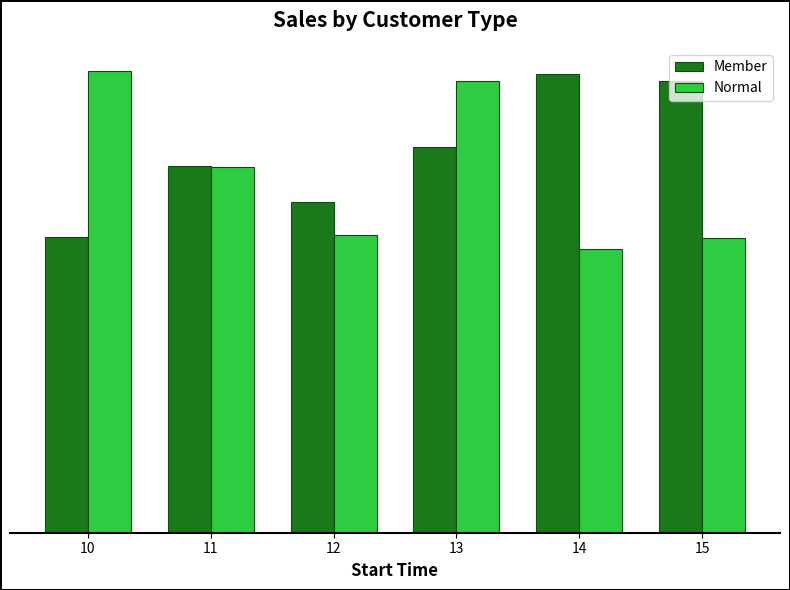

Which category has the highest value in the Normal series?

10